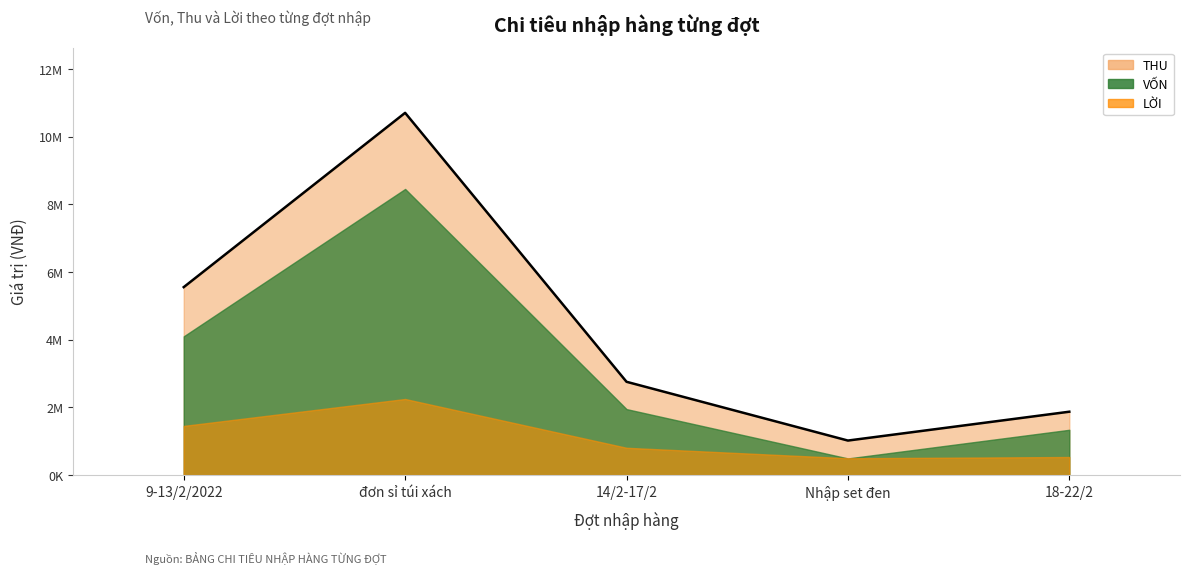

Does the chart display data point markers on the line(s)?

No